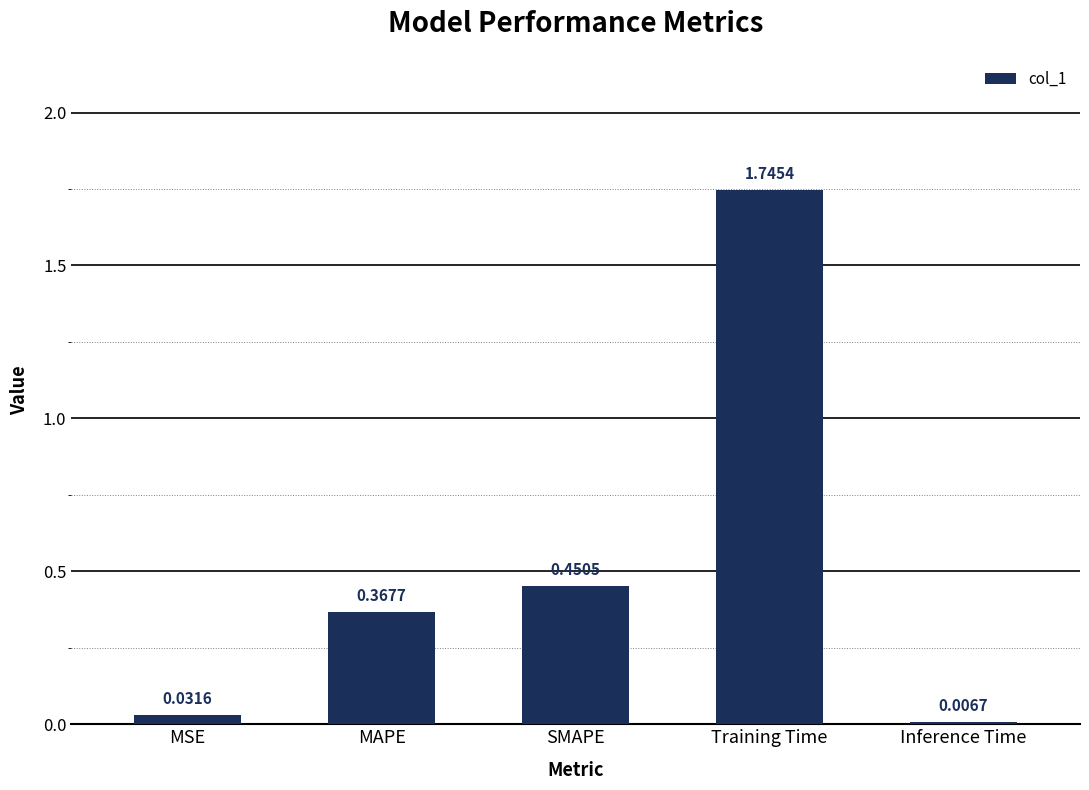

What is the label of the 3rd bar from the right?

SMAPE